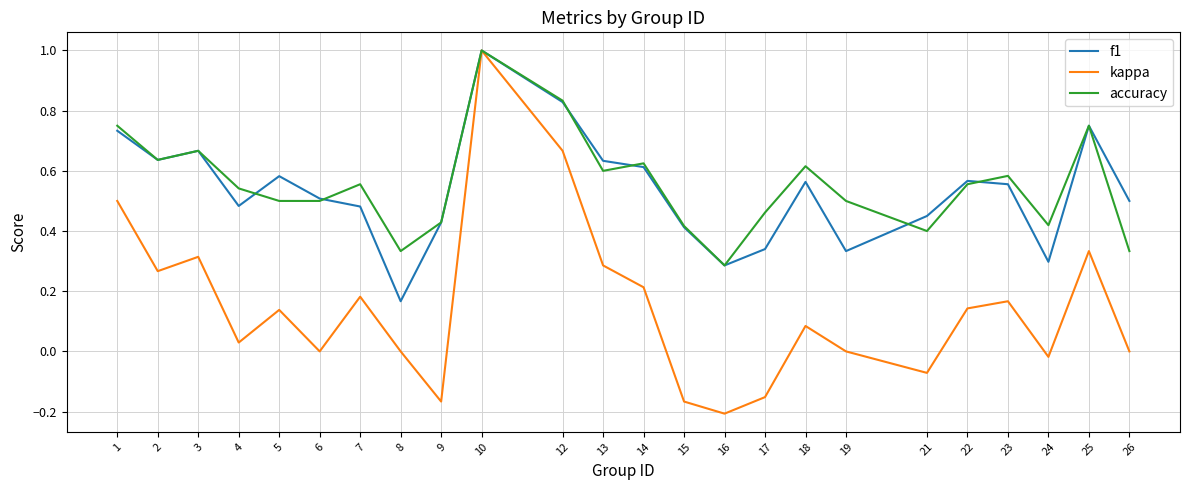

How many series are shown in this chart?

3